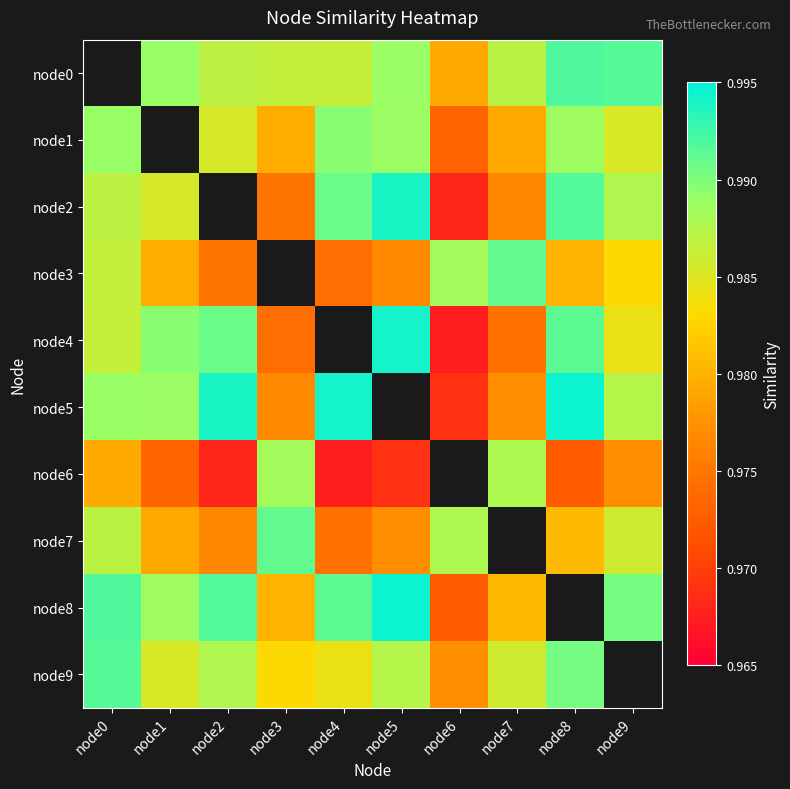

List the series in order of their peak value, highest first.

node0, node5, node8, node4, node2, node9, node3, node7, node1, node6